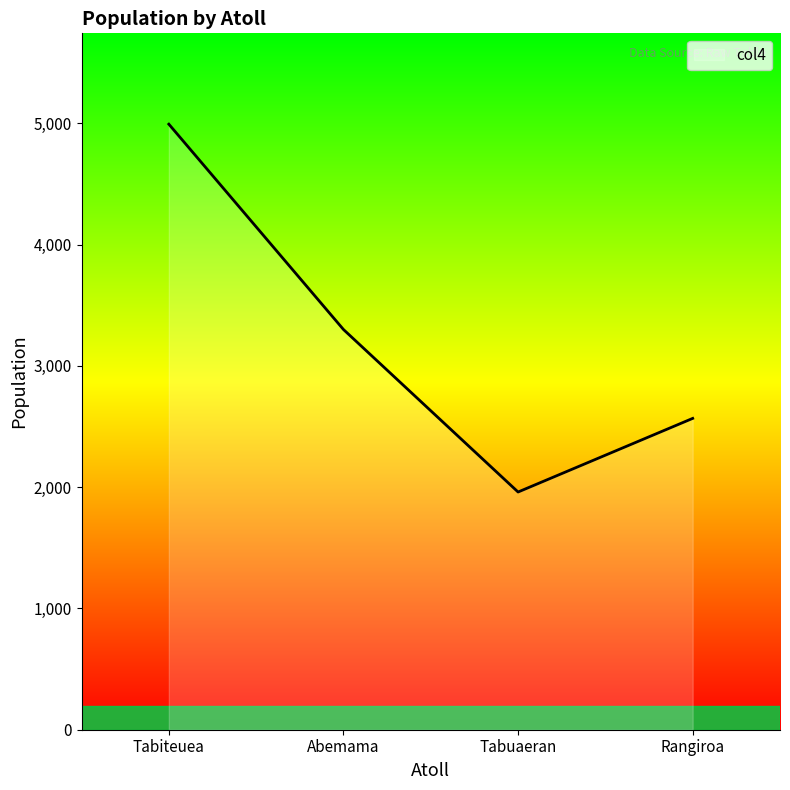

What is the difference between the second highest and second lowest values?

733